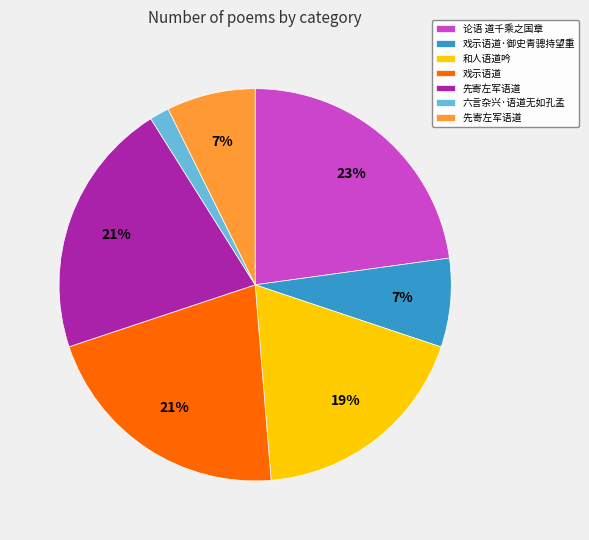

Is there a majority slice in this chart?

No